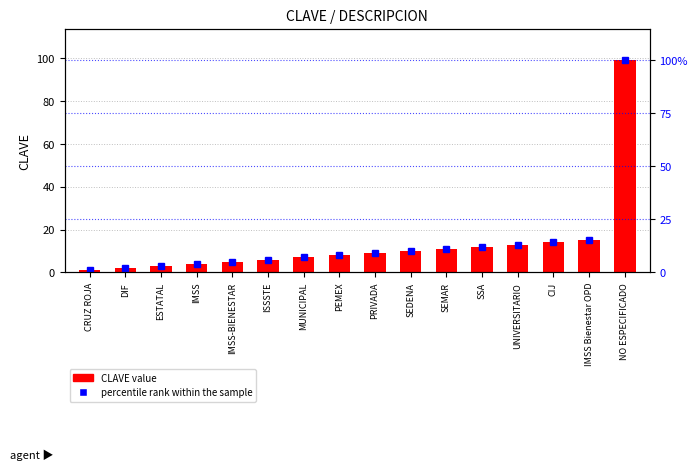

Which has a higher value, SEDENA or SEMAR?

SEMAR